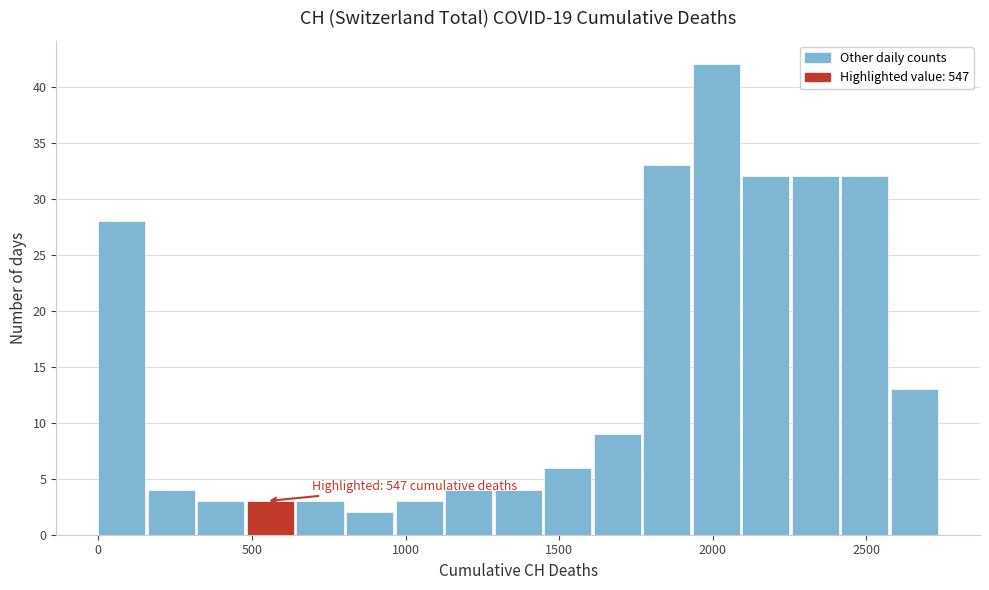

Around what value on the x-axis is the tallest bar? Give the approximate position of its centre, as read against the axis.

2000